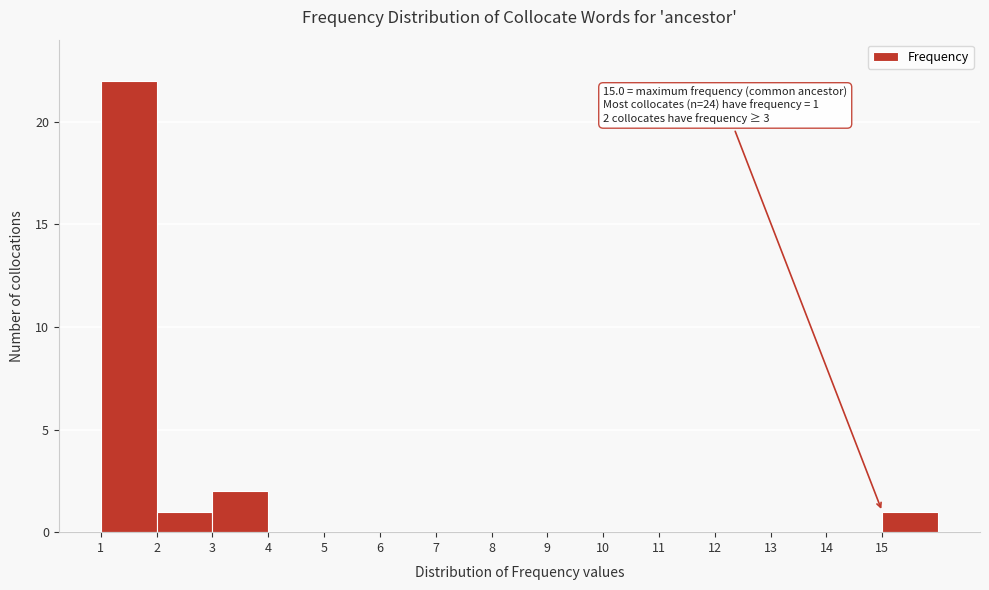

Which range on the x-axis has the tallest bar?

1 to 2